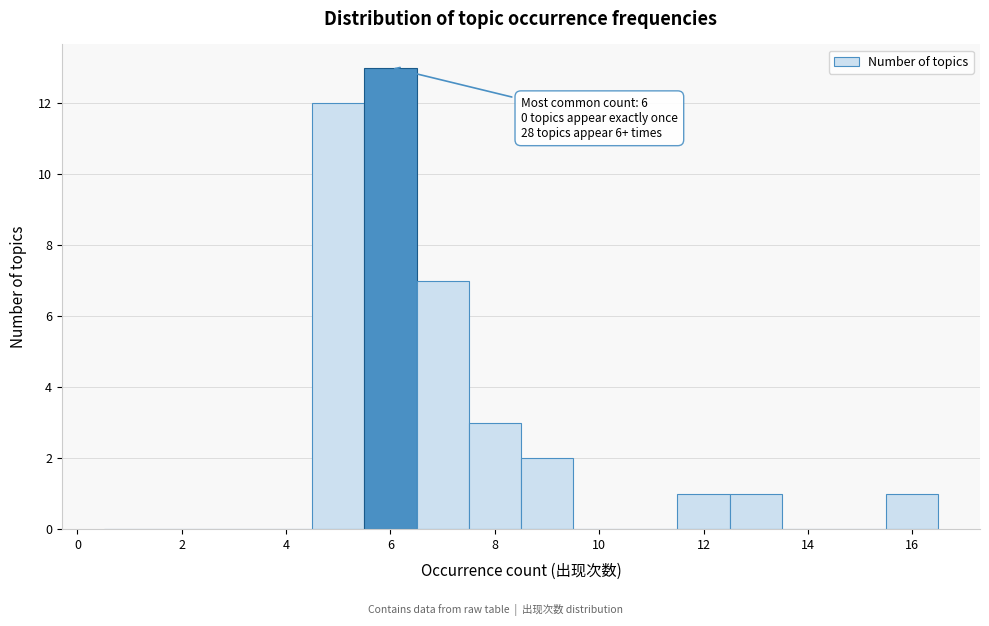

Which range on the x-axis has the tallest bar?

5.5 to 6.5